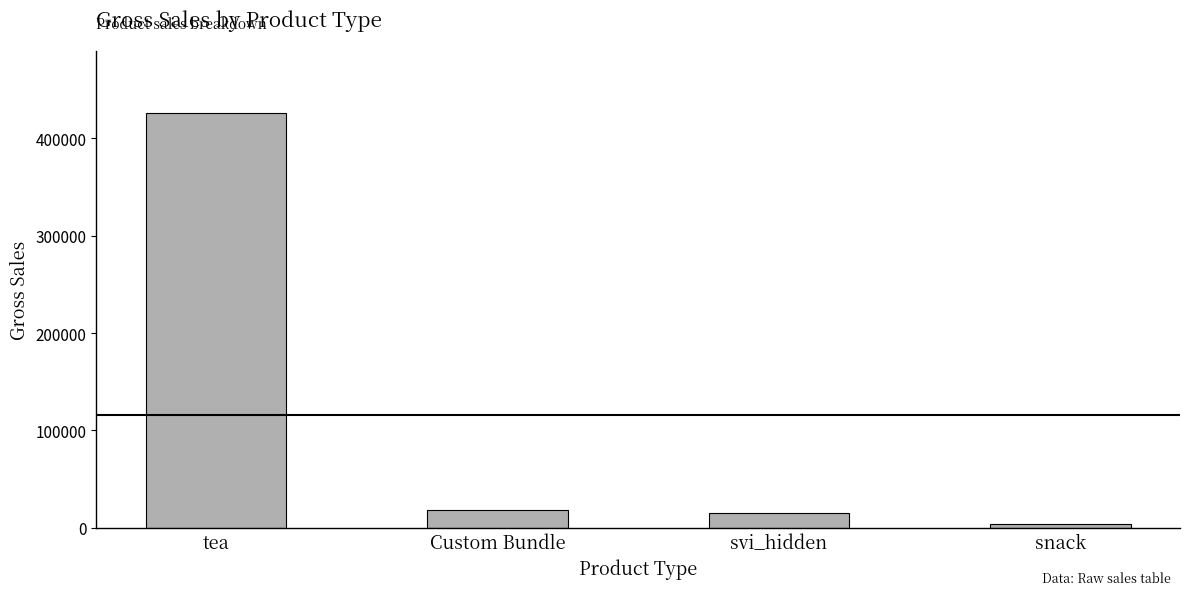

Reading left to right, what are all the values shown in this chart?

tea=426000	Custom Bundle=18000	svi_hidden=15000	snack=3600